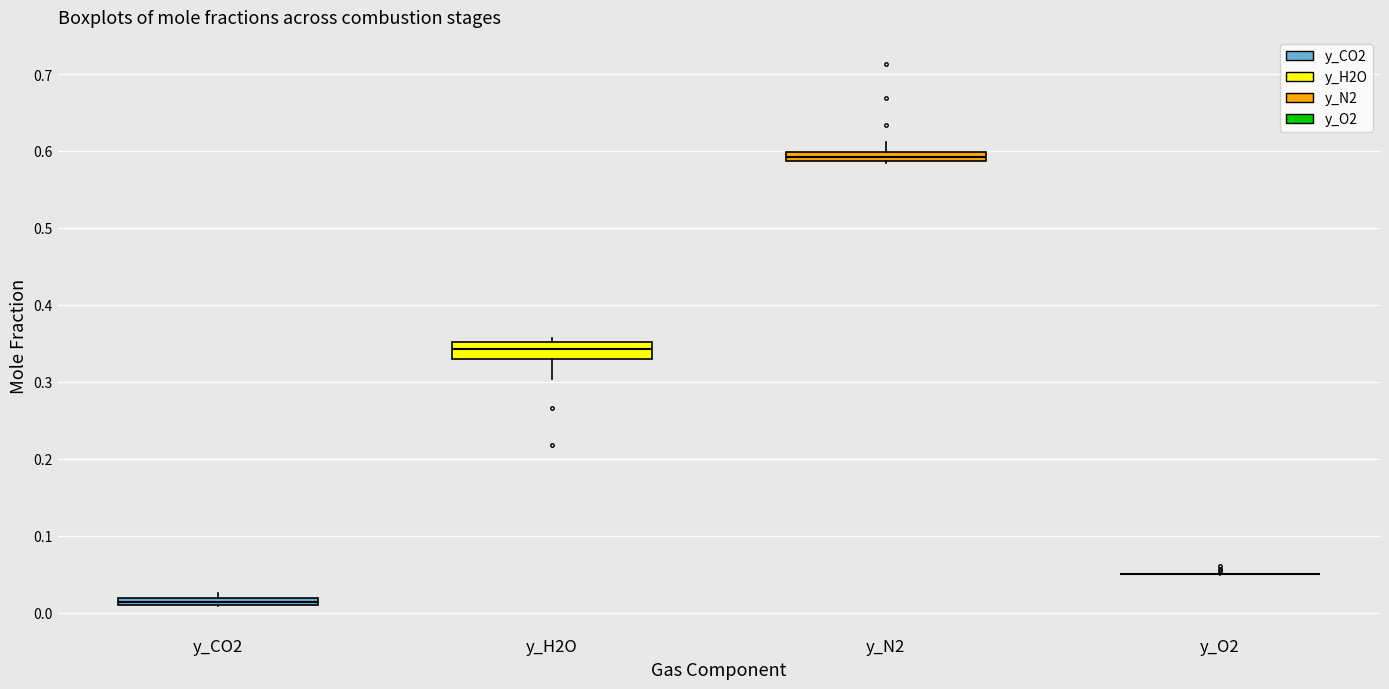

Which box is the tallest, from its lower edge to its upper edge?

y_H2O